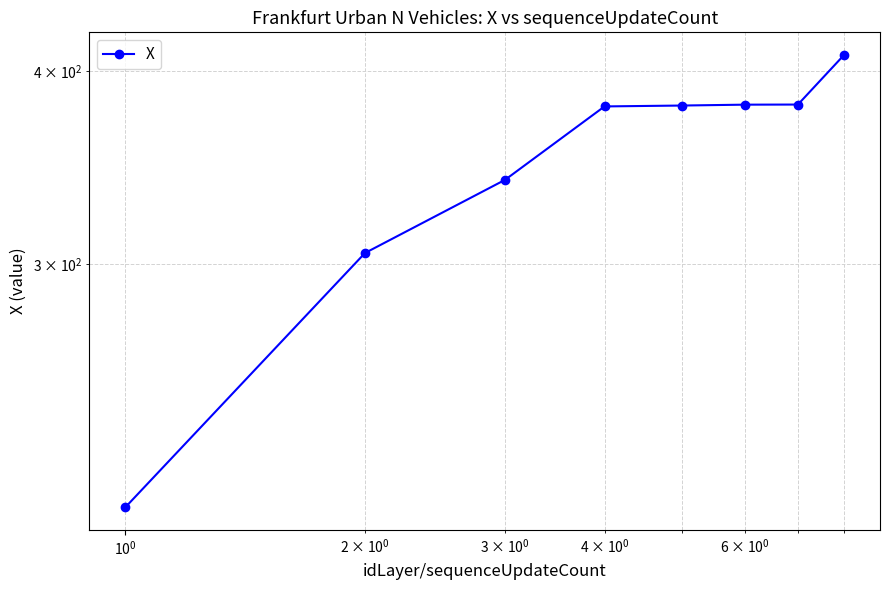

What is the difference between the maximum and minimum values?

201.4